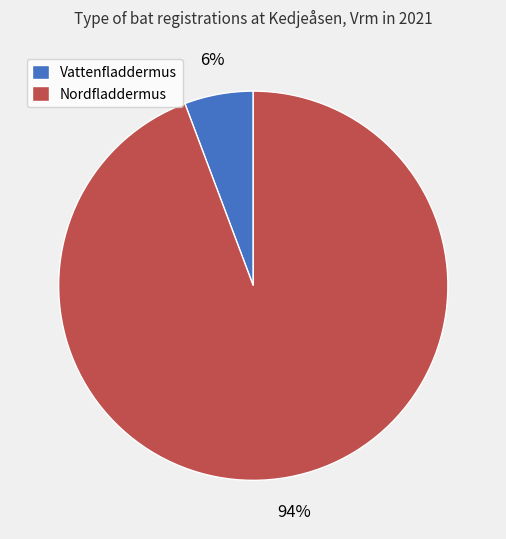

To the nearest percent, what is the combined percentage of Nordfladdermus and Vattenfladdermus?

100%